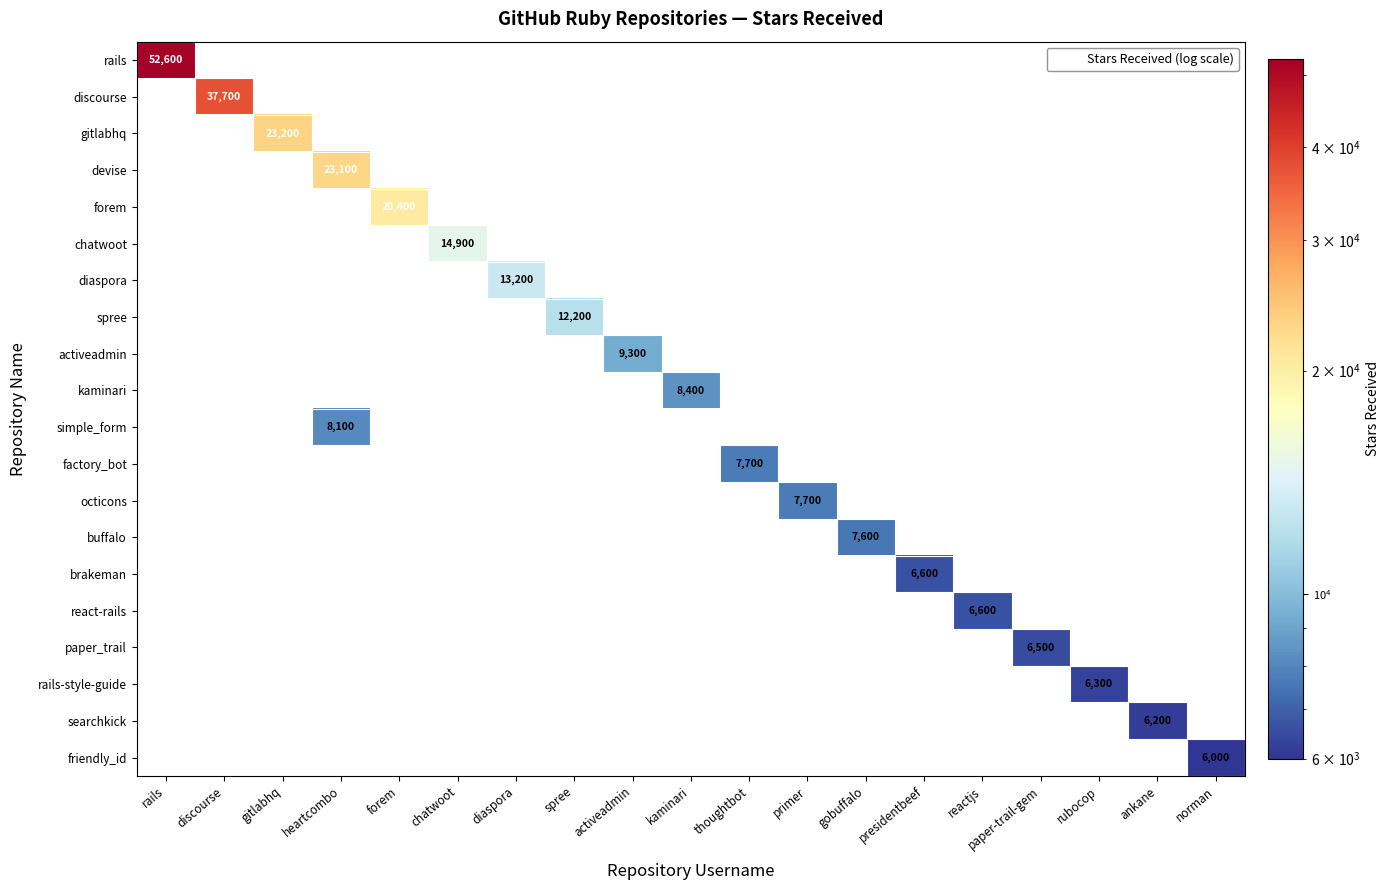

Is it true that factory_bot equals -3327 at diaspora?

False